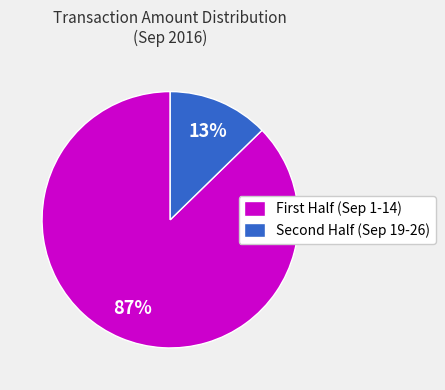

Count the number of slices in the pie.

2